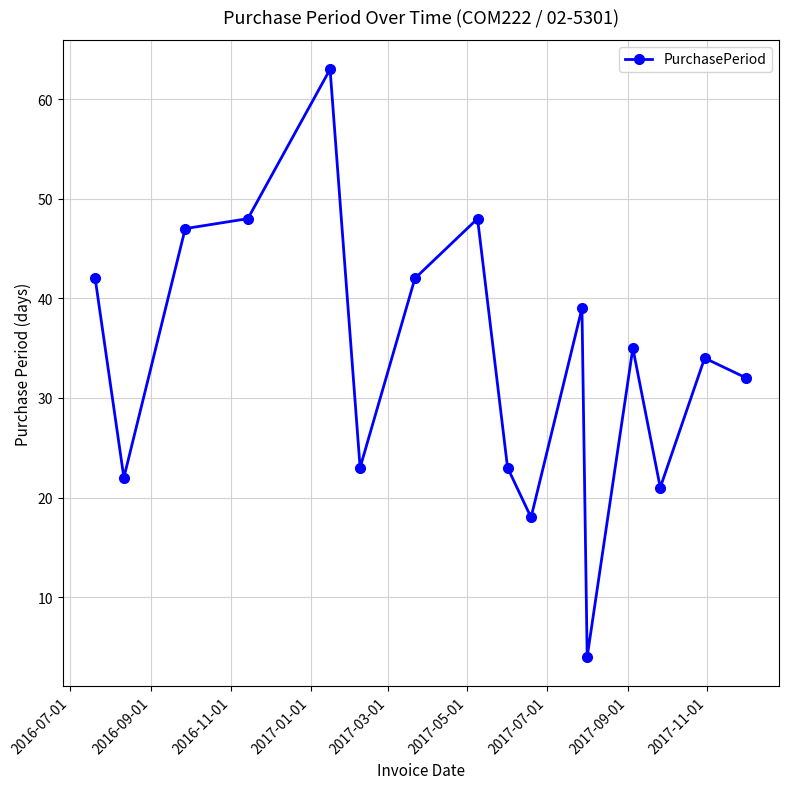

What is the value of the 5th point from the left?

63